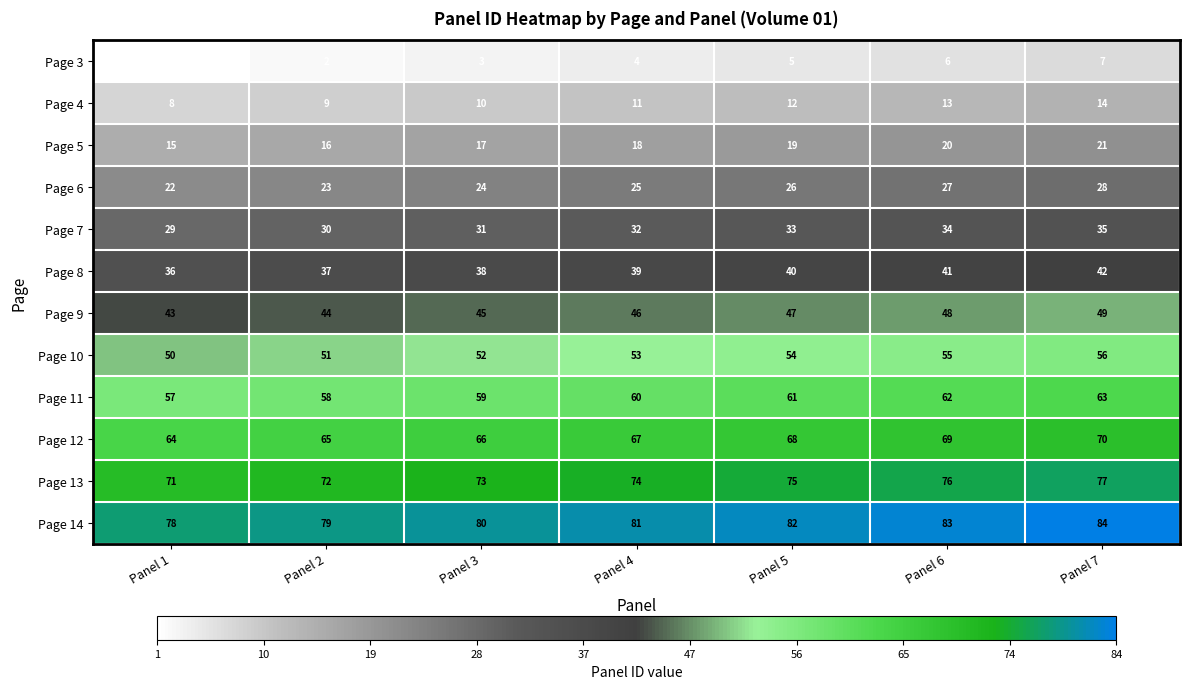

What is the lowest value of the Page 8 series?

36